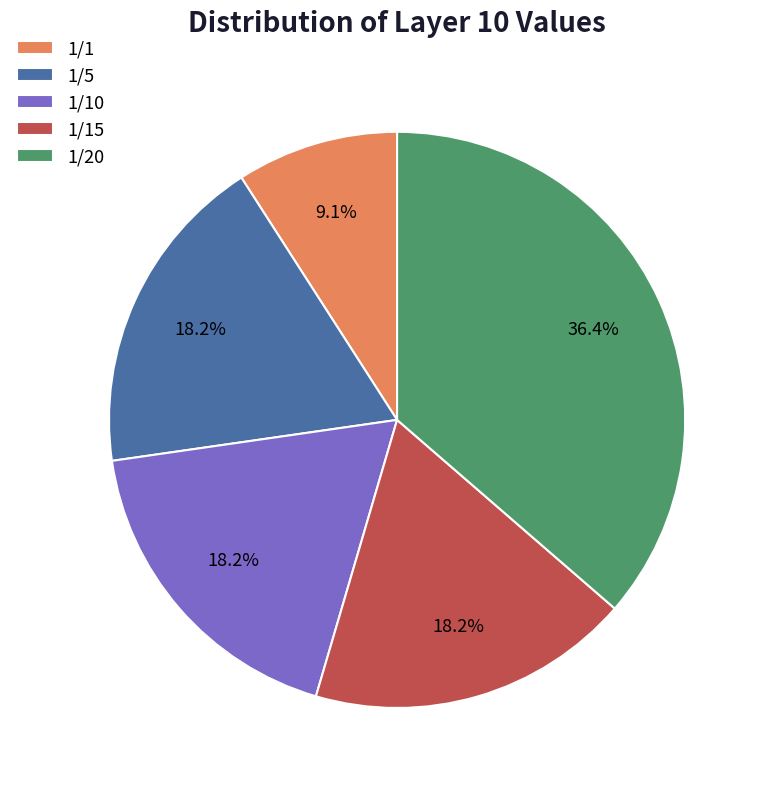

True or false: 1/15 accounts for 18% of the total.

True